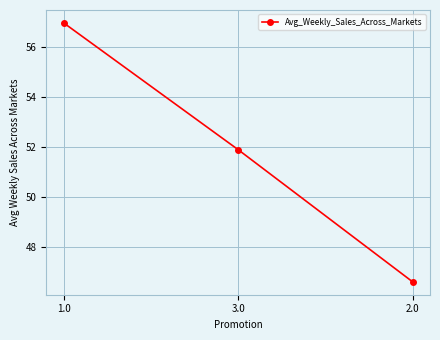

What is the greatest value displayed?

57.0